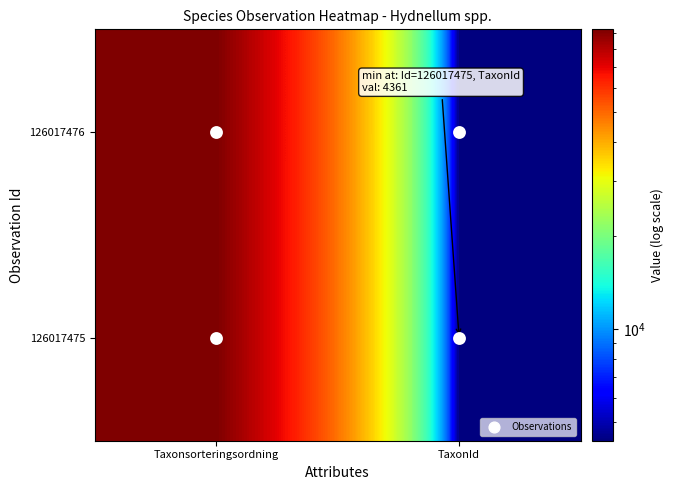

Reading left to right, transcribe all the data shown in this chart.

126017476: Taxonsorteringsordning=92529	TaxonId=4362
126017475: Taxonsorteringsordning=92527	TaxonId=4361